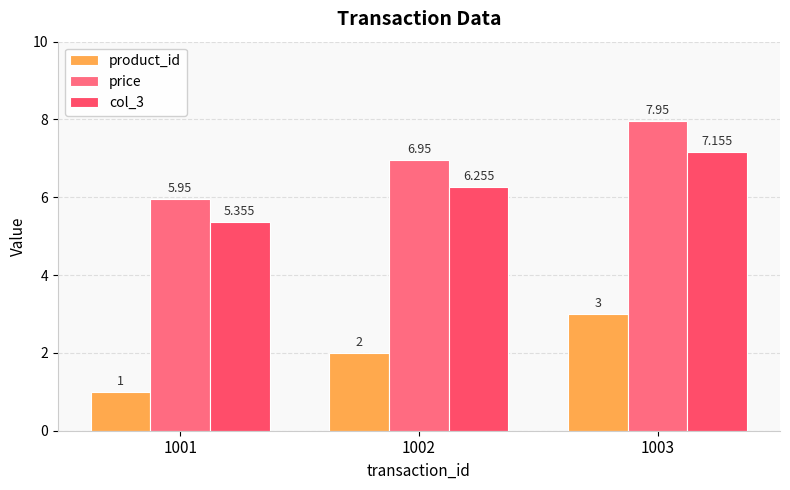

What is the maximum value for product_id?

3.0